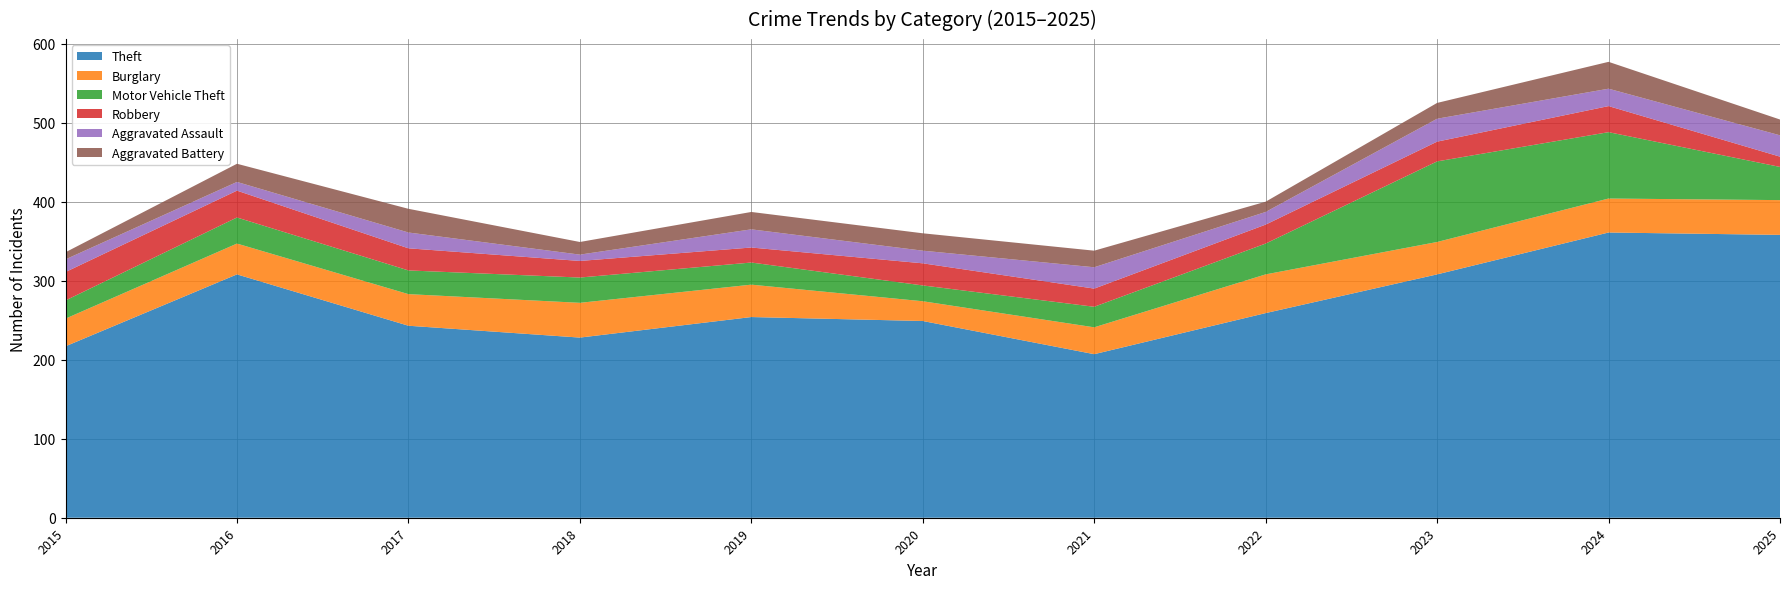

Reading left to right, transcribe all the data shown in this chart.

Theft: 2015=217	2016=308	2017=243	2018=228	2019=254	2020=249	2021=207	2022=259	2023=308	2024=361	2025=358
Burglary: 2015=35	2016=39	2017=40	2018=44	2019=41	2020=25	2021=34	2022=49	2023=41	2024=43	2025=44
Motor Vehicle Theft: 2015=23	2016=33	2017=30	2018=32	2019=28	2020=20	2021=26	2022=39	2023=102	2024=84	2025=42
Robbery: 2015=36	2016=34	2017=28	2018=21	2019=19	2020=28	2021=23	2022=24	2023=25	2024=33	2025=13
Aggravated Assault: 2015=16	2016=11	2017=20	2018=8	2019=23	2020=16	2021=27	2022=16	2023=29	2024=22	2025=27
Aggravated Battery: 2015=9	2016=23	2017=30	2018=16	2019=22	2020=22	2021=21	2022=13	2023=20	2024=34	2025=20